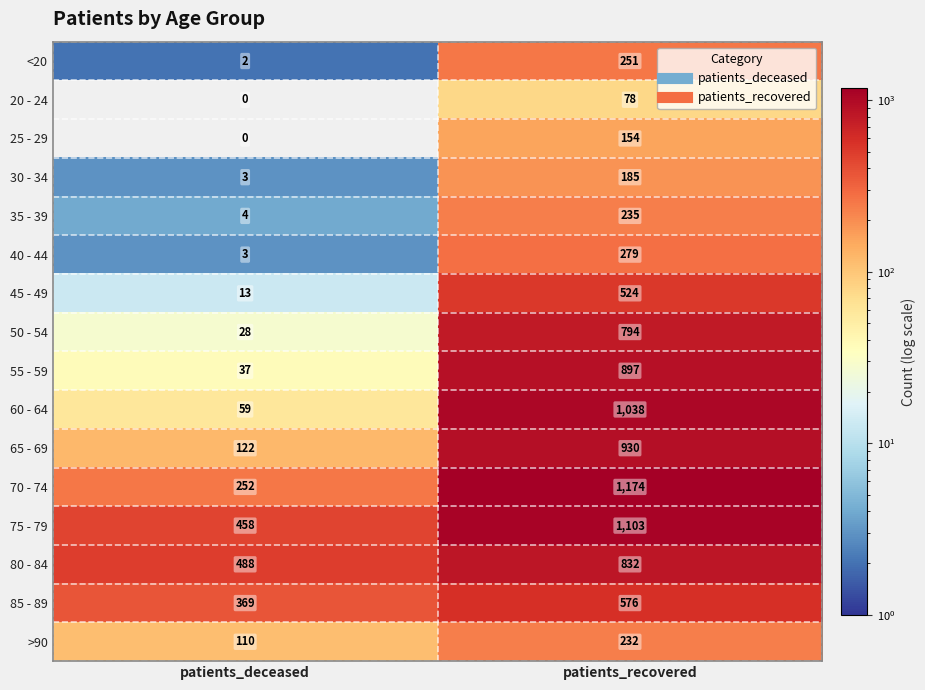

At which label does 75 - 79 reach its peak?

patients_recovered